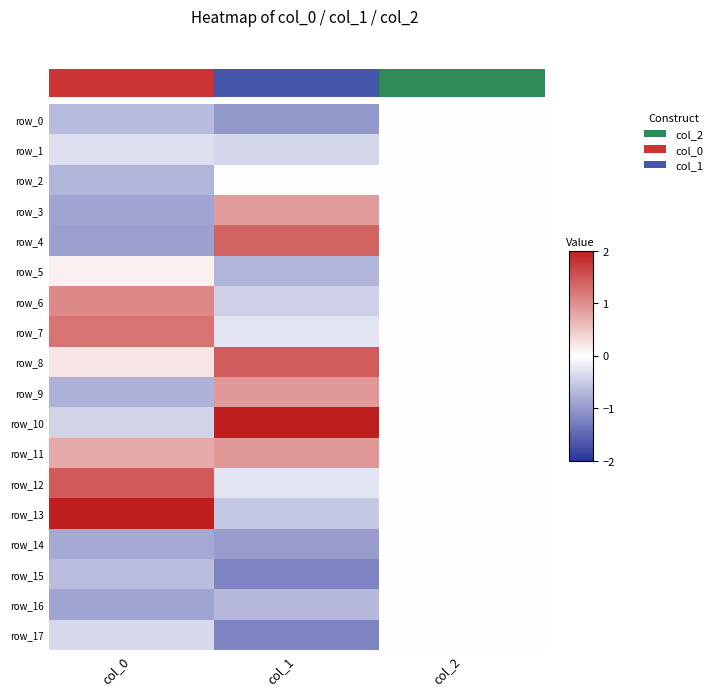

Which series changed the most between col_0 and col_1?

row_13